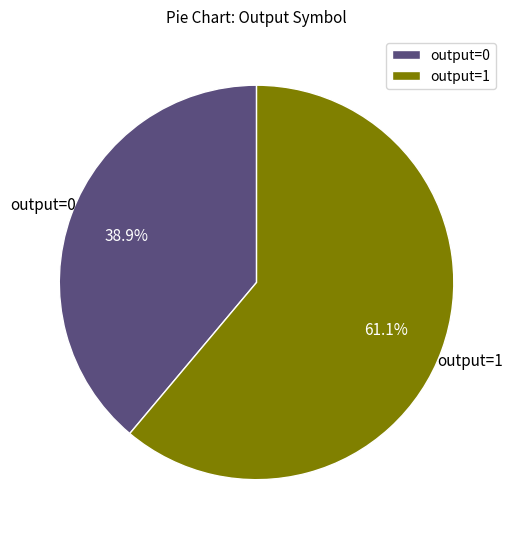

To the nearest percent, what is the difference between the largest and smallest slice percentages?

22%